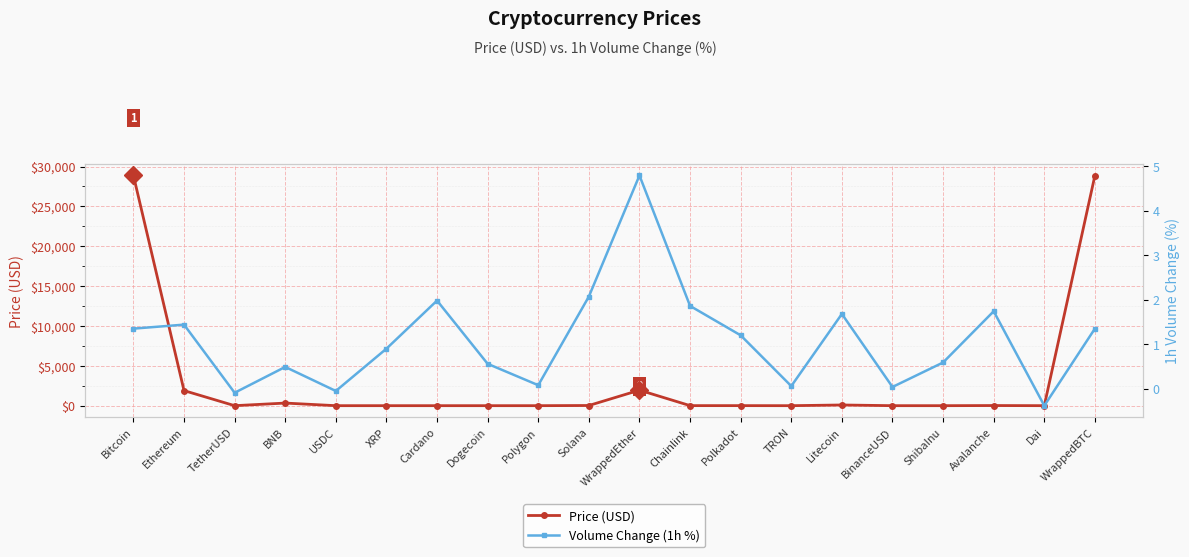

True or false: Price (USD) has a value of 0.7 at XRP.

False